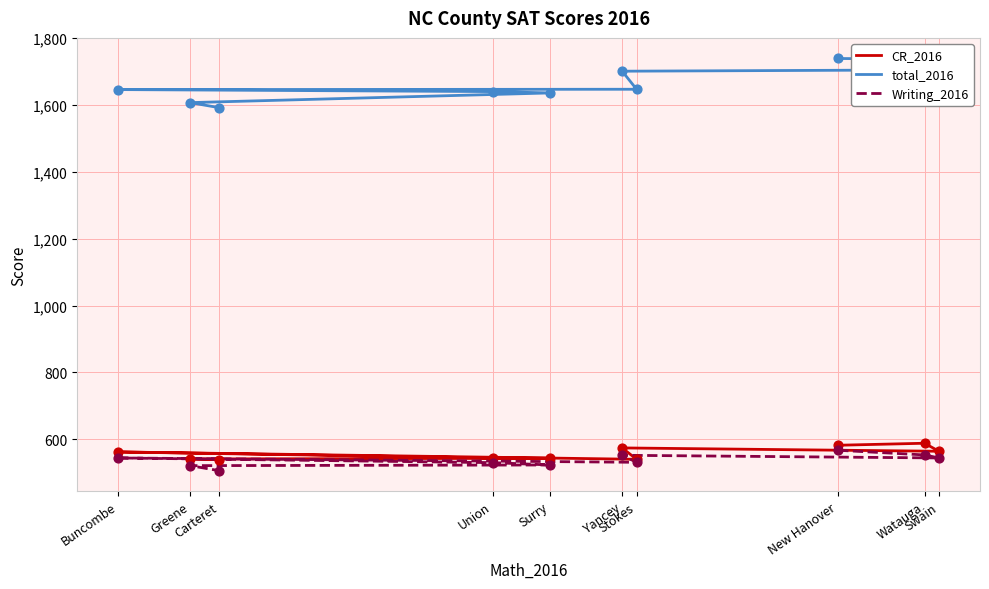

Which series reaches the minimum Y coordinate?

Writing_2016